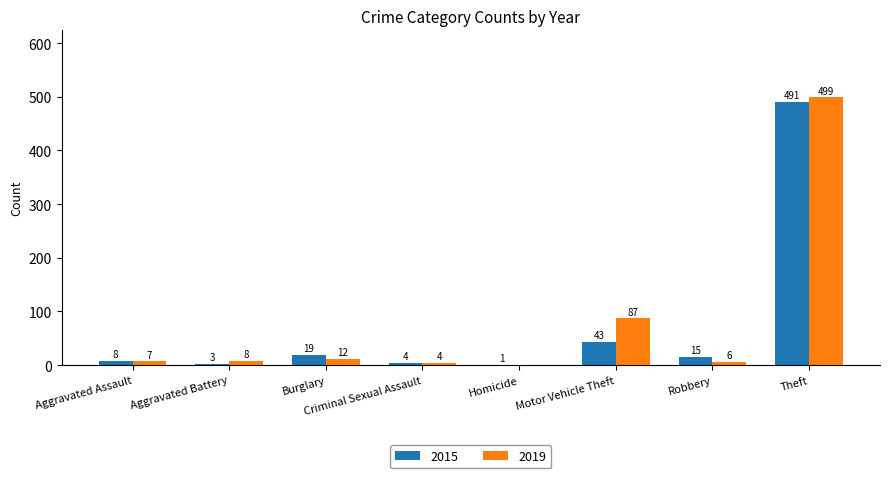

What is the maximum value shown in the chart?

499